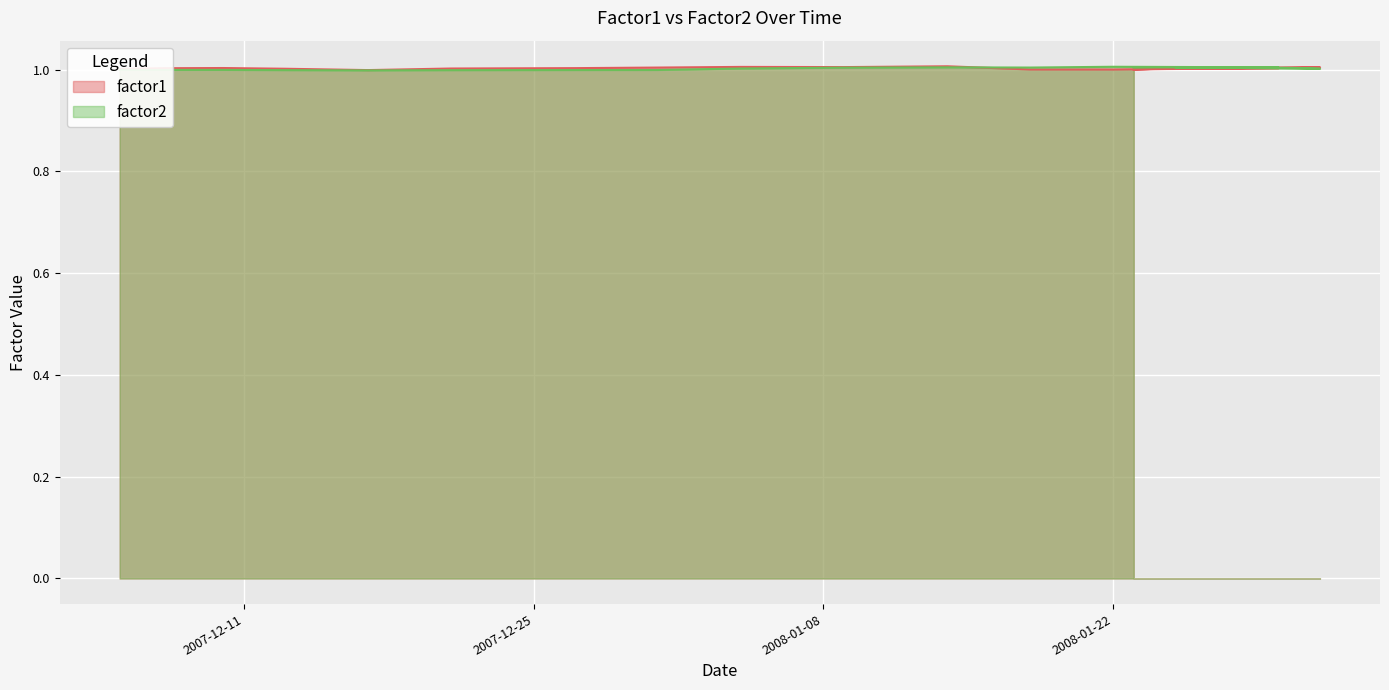

How many interior local peaks does the factor1 series have?

5